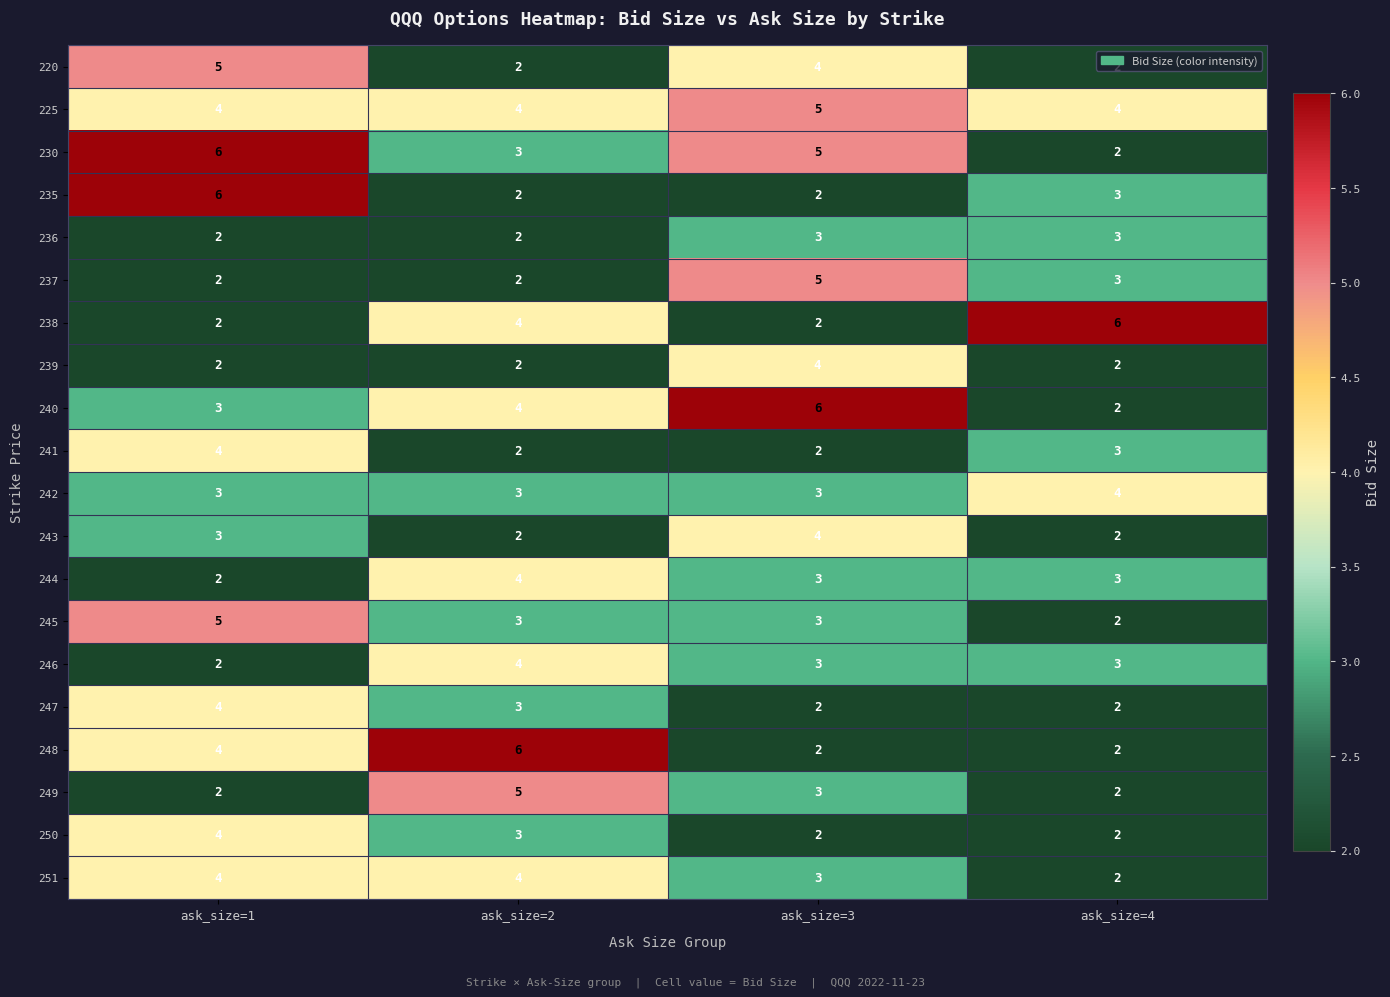

What is the maximum value for 247?

4